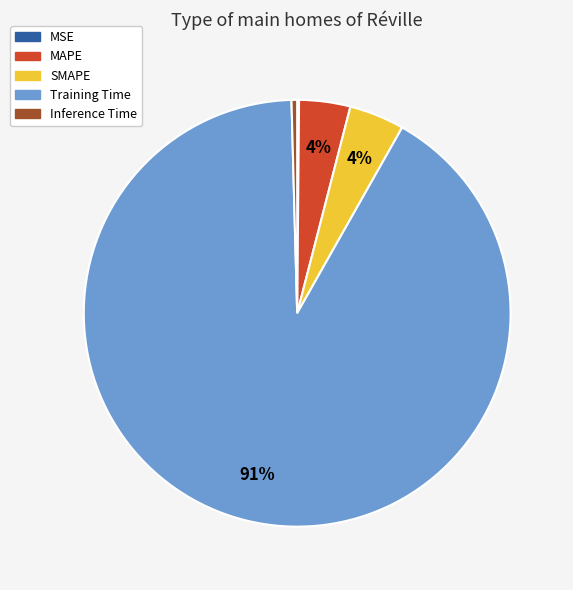

Is it true that SMAPE is 4% of the pie?

True